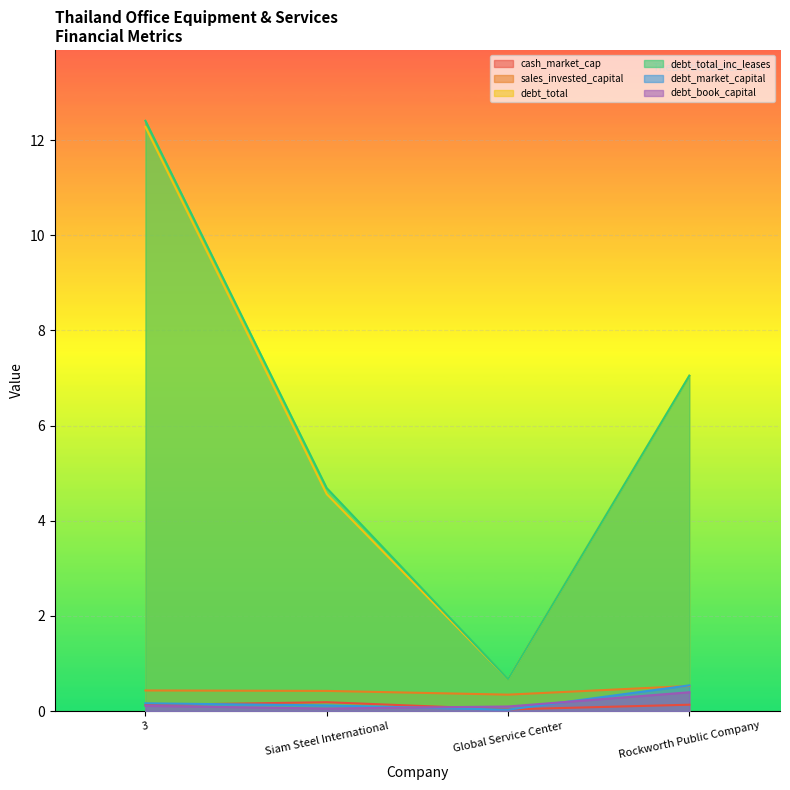

Is the value of debt_book_capital at 3 greater than the value of debt_total_inc_leases at 3?

No